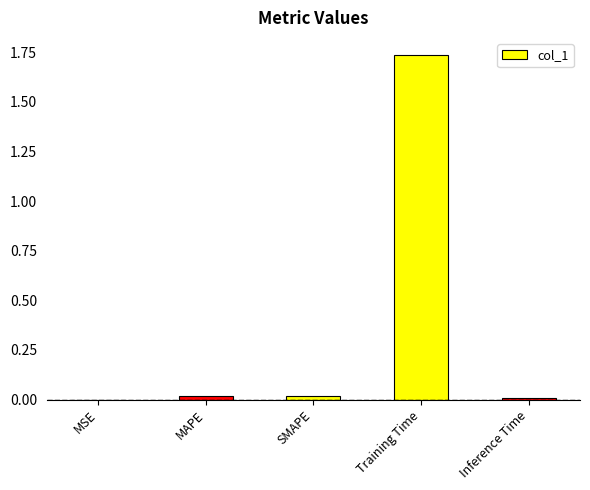

Which label corresponds to the largest value in the chart?

Training Time